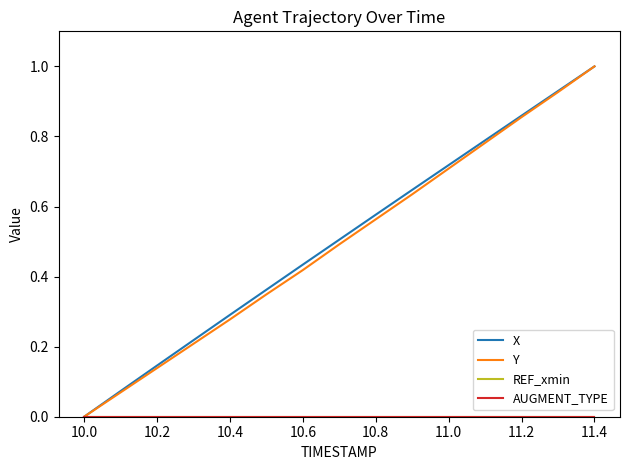

Does the chart have visible grid lines?

No